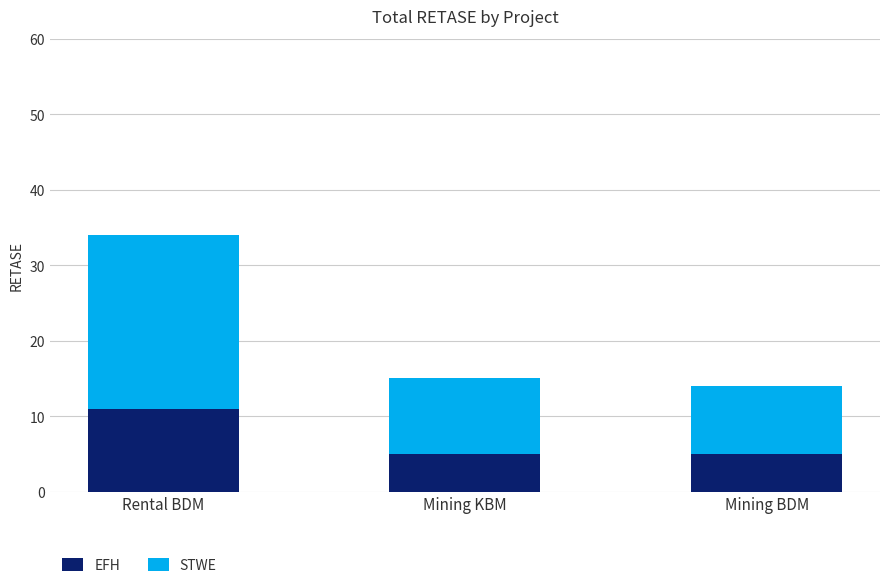

What value does the EFH series have at Mining KBM?

5